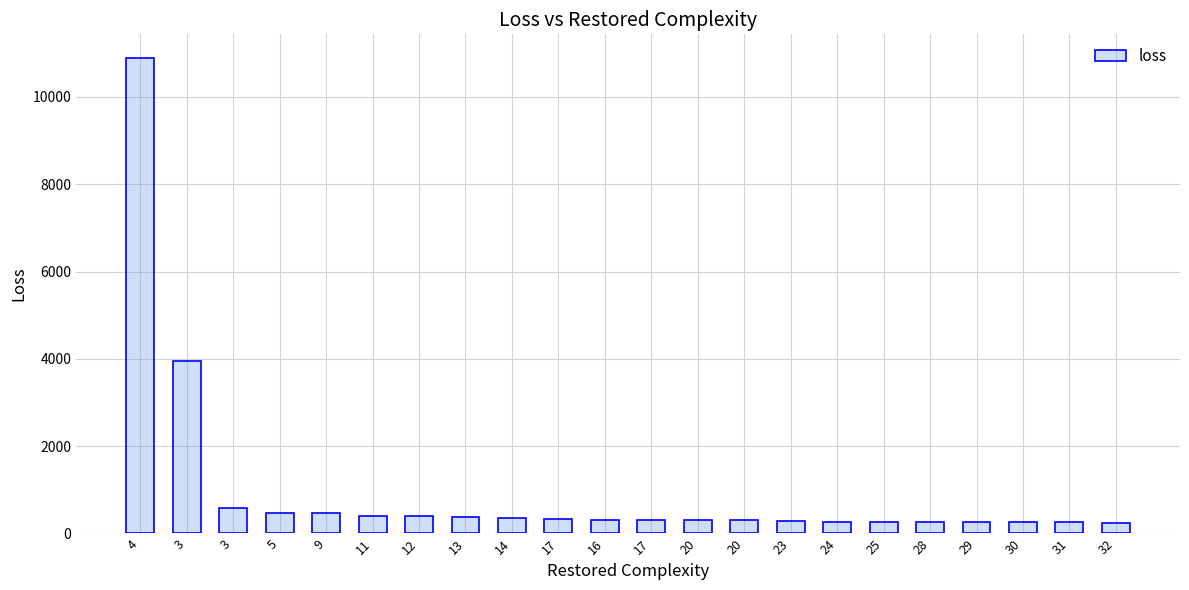

Are the bars horizontal?

No